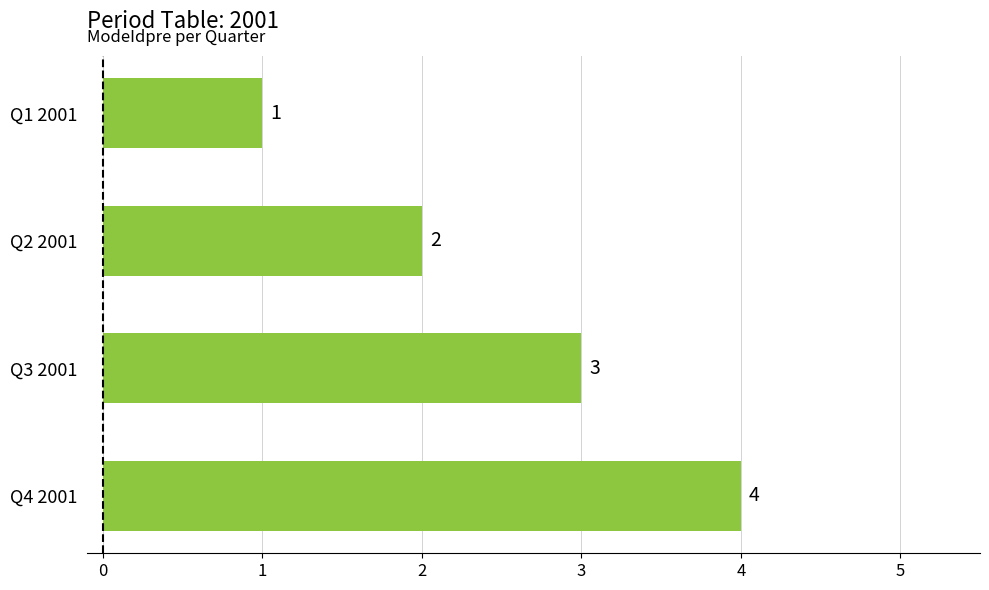

What is the label of the 1st bar from the top?

Q1 2001